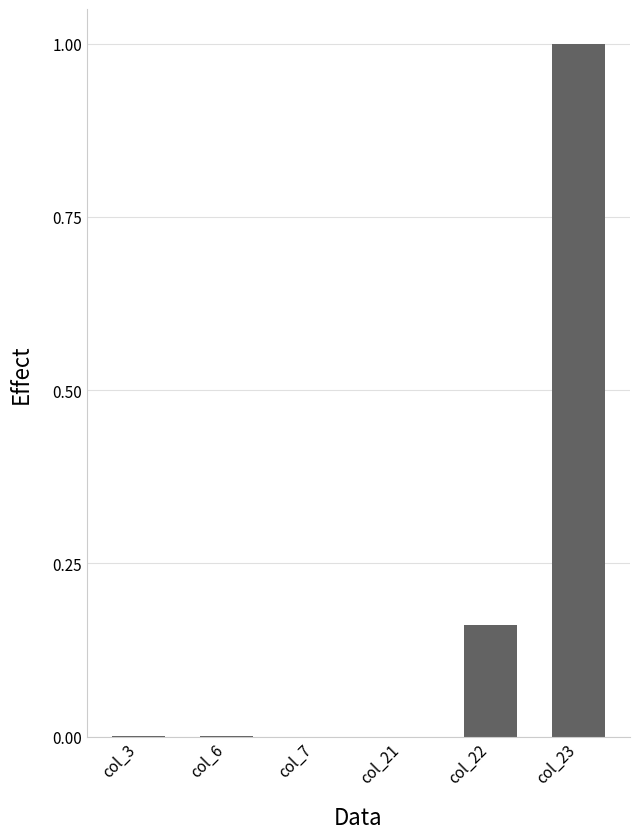

How many series are shown in this chart?

1